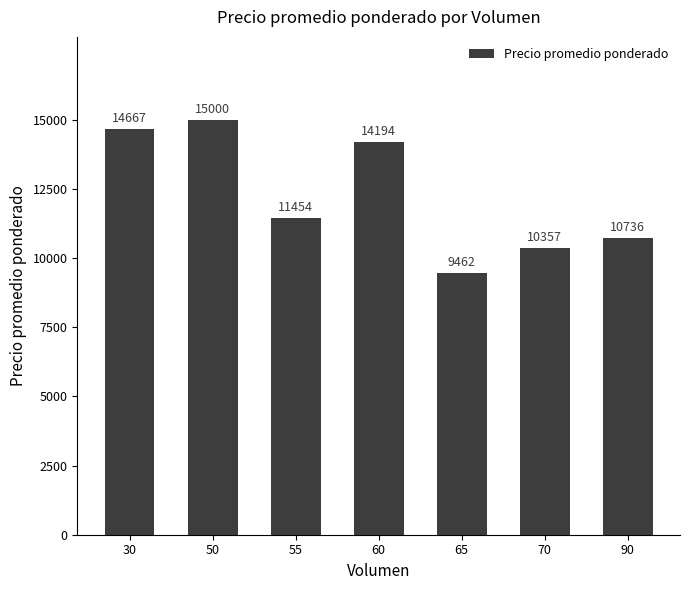

At which category does the chart reach its peak across all series?

50